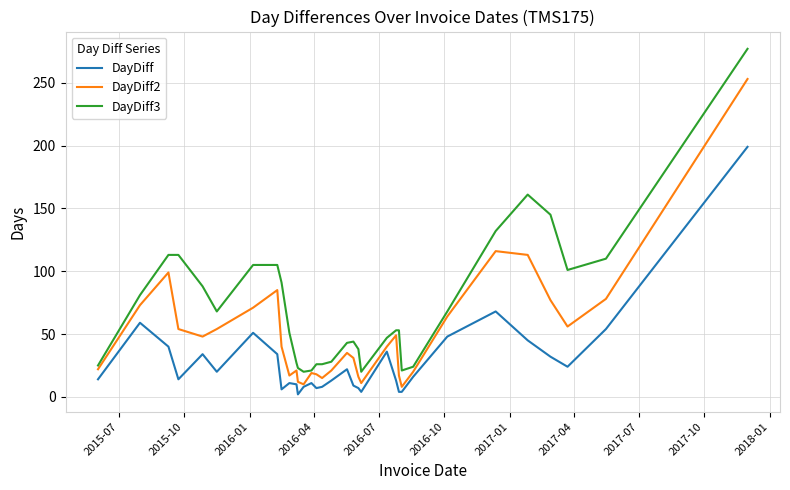

What is the maximum value for DayDiff?

199